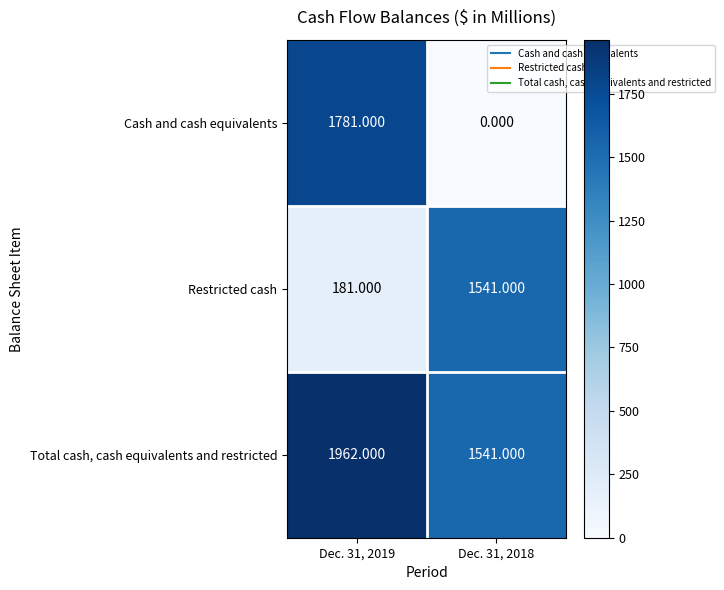

Which series has the widest spread of values?

Cash and cash equivalents